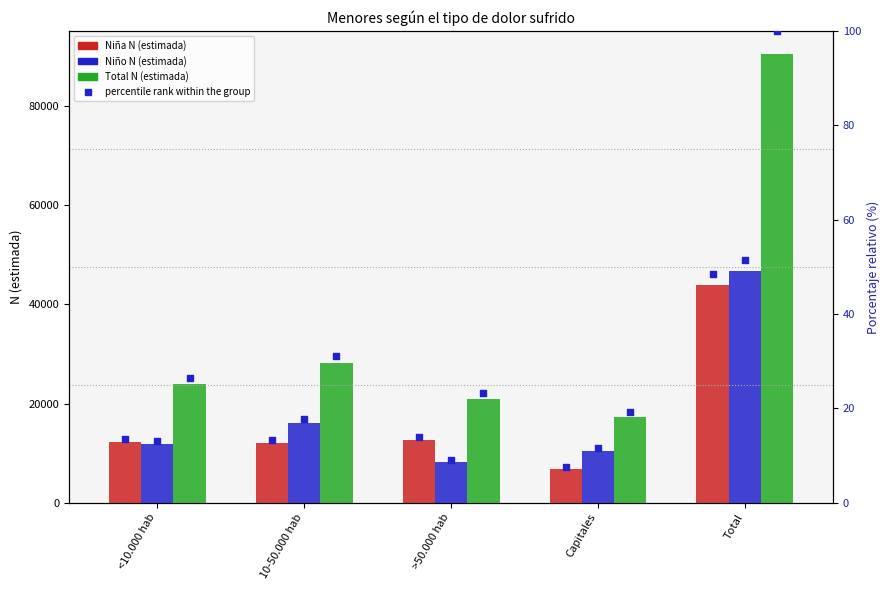

Which series contains the highest Y value?

Total N (estimada)